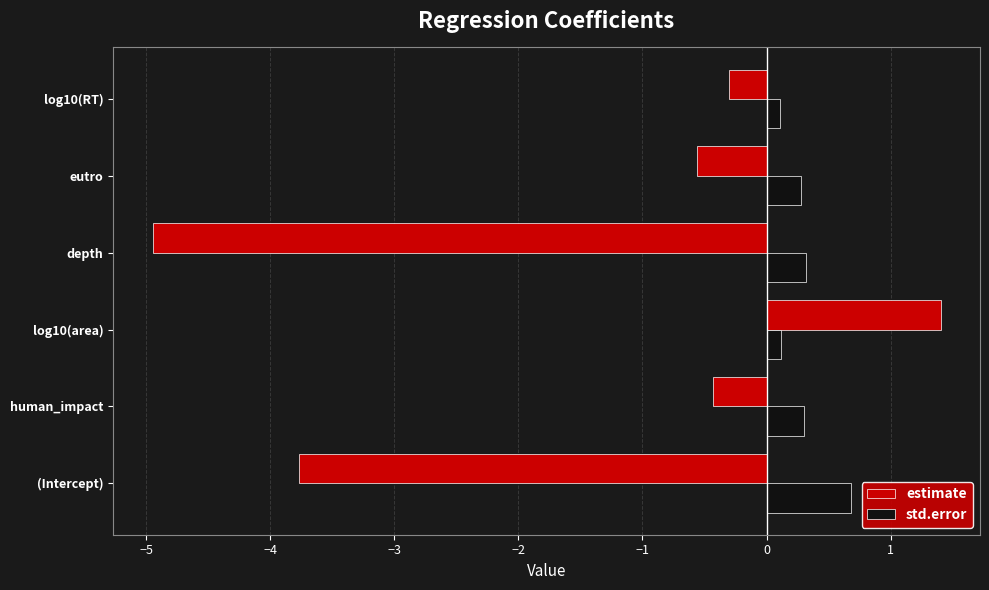

Which series has the widest spread of values?

estimate